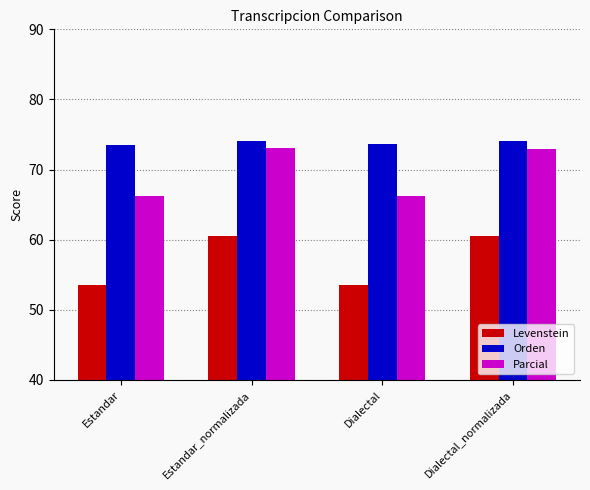

What is the maximum value shown in the chart?

74.1